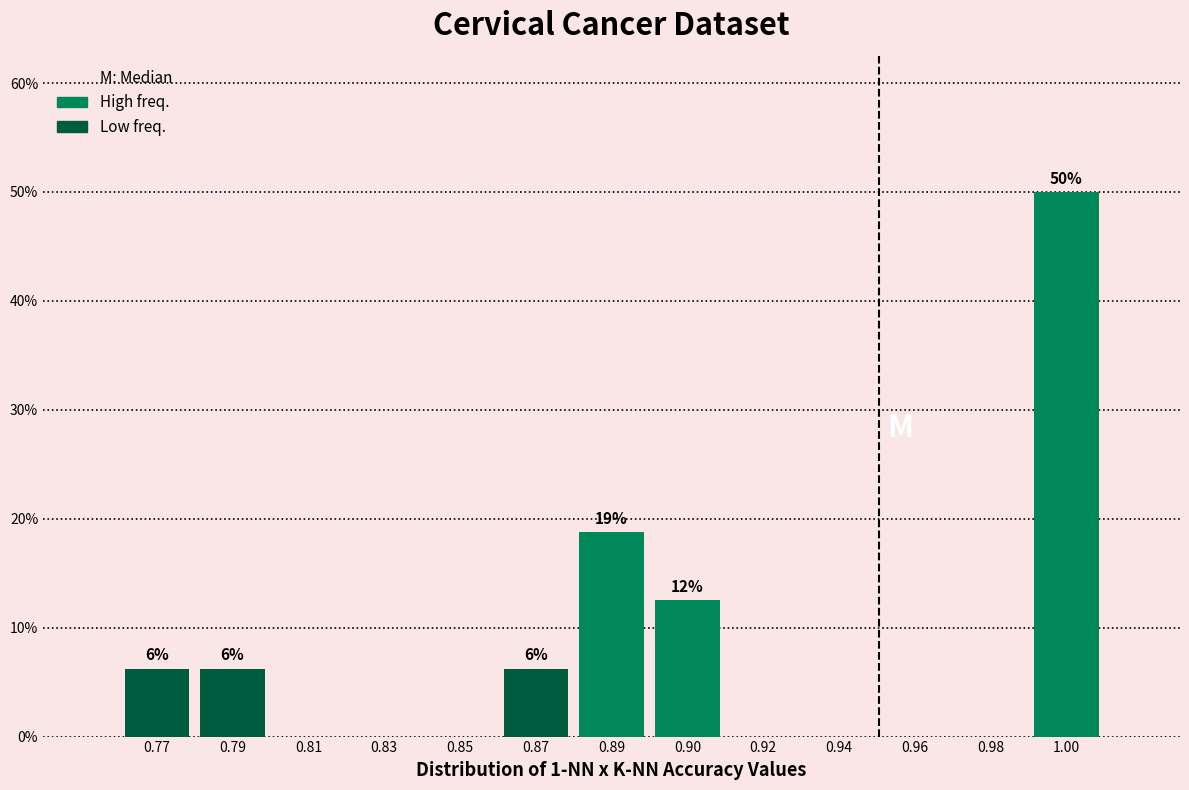

What is the maximum value shown in the chart?

50.0